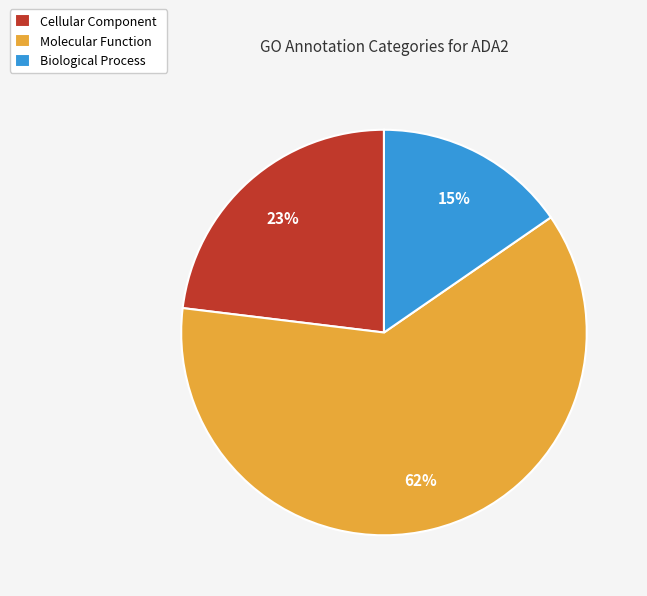

Do Cellular Component and Molecular Function together represent more than half of the pie?

Yes